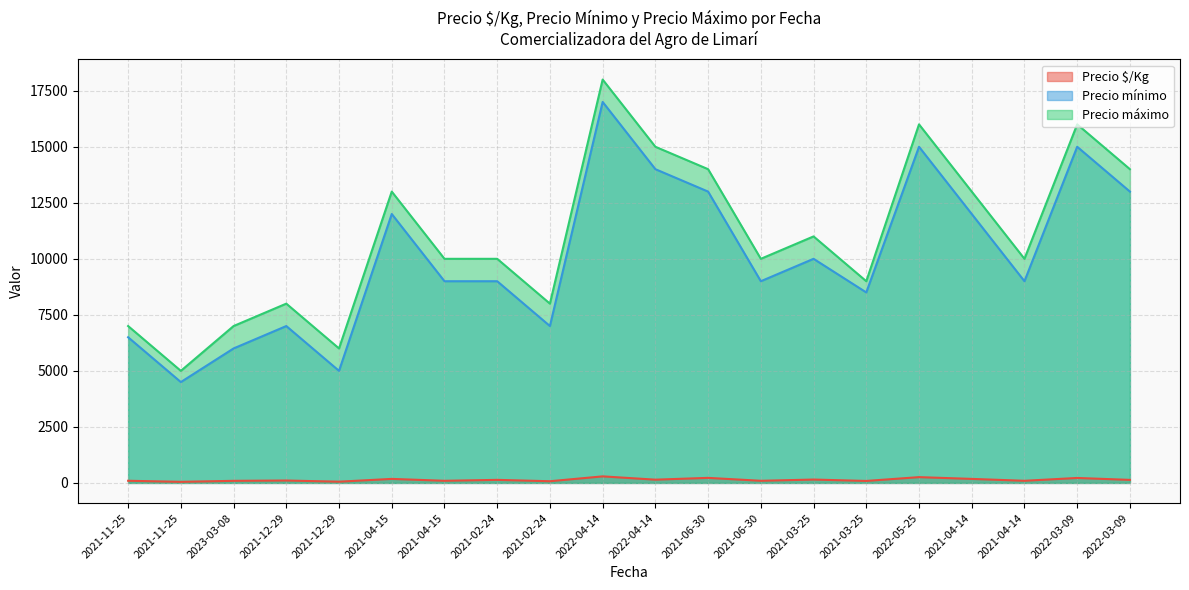

Between 2021-04-14 and 2021-04-14, which series saw the biggest shift?

Precio mínimo